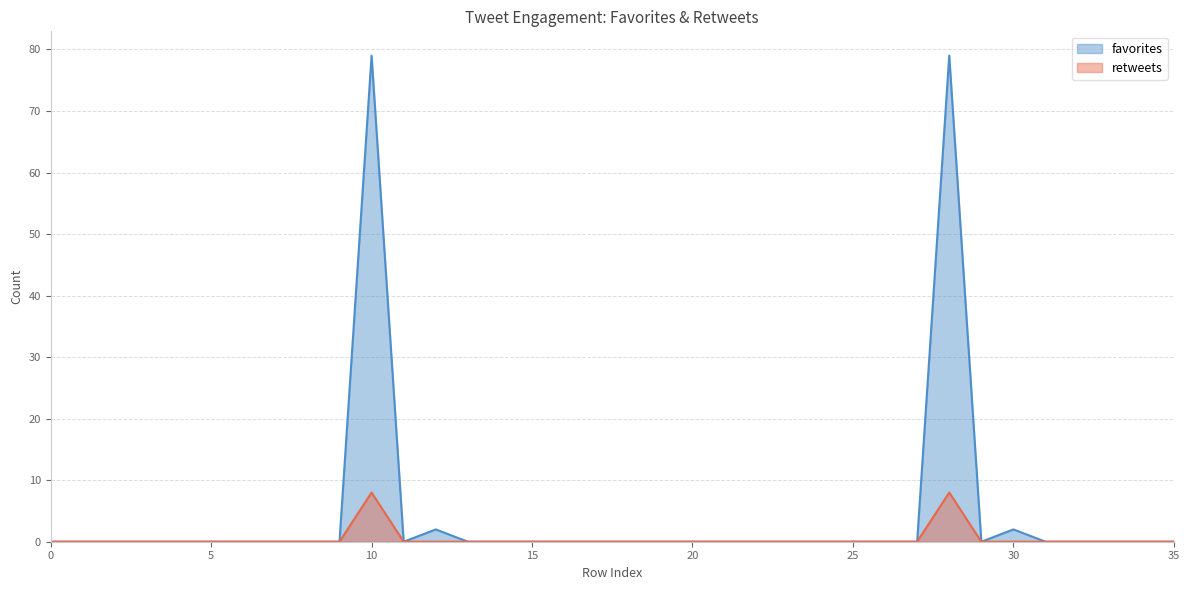

Which series has the widest spread of values?

favorites